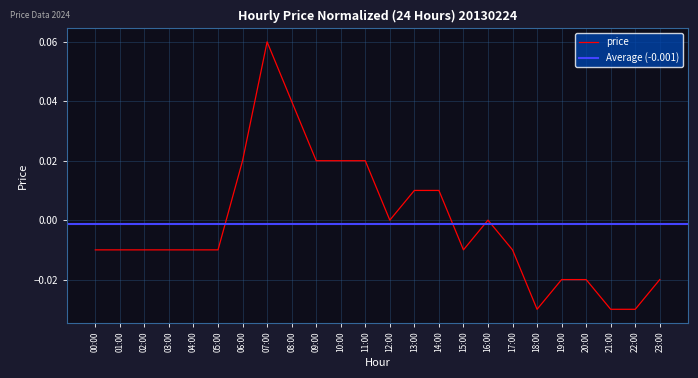

Where does the data first go above 0?

06:00